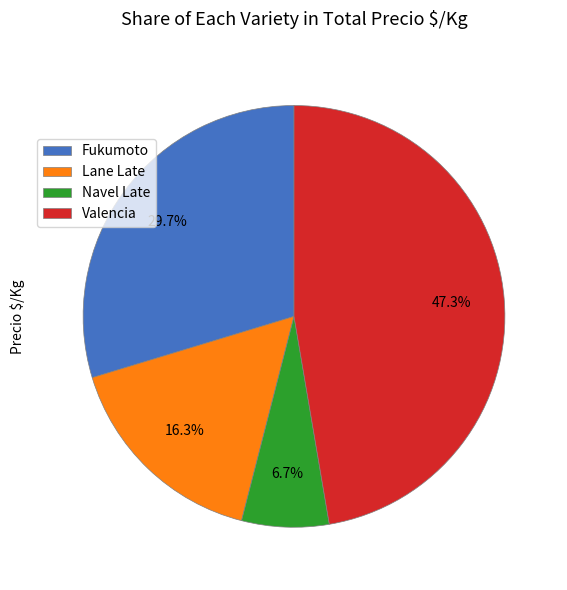

What percentage is NOT represented by Navel Late?

93.3%